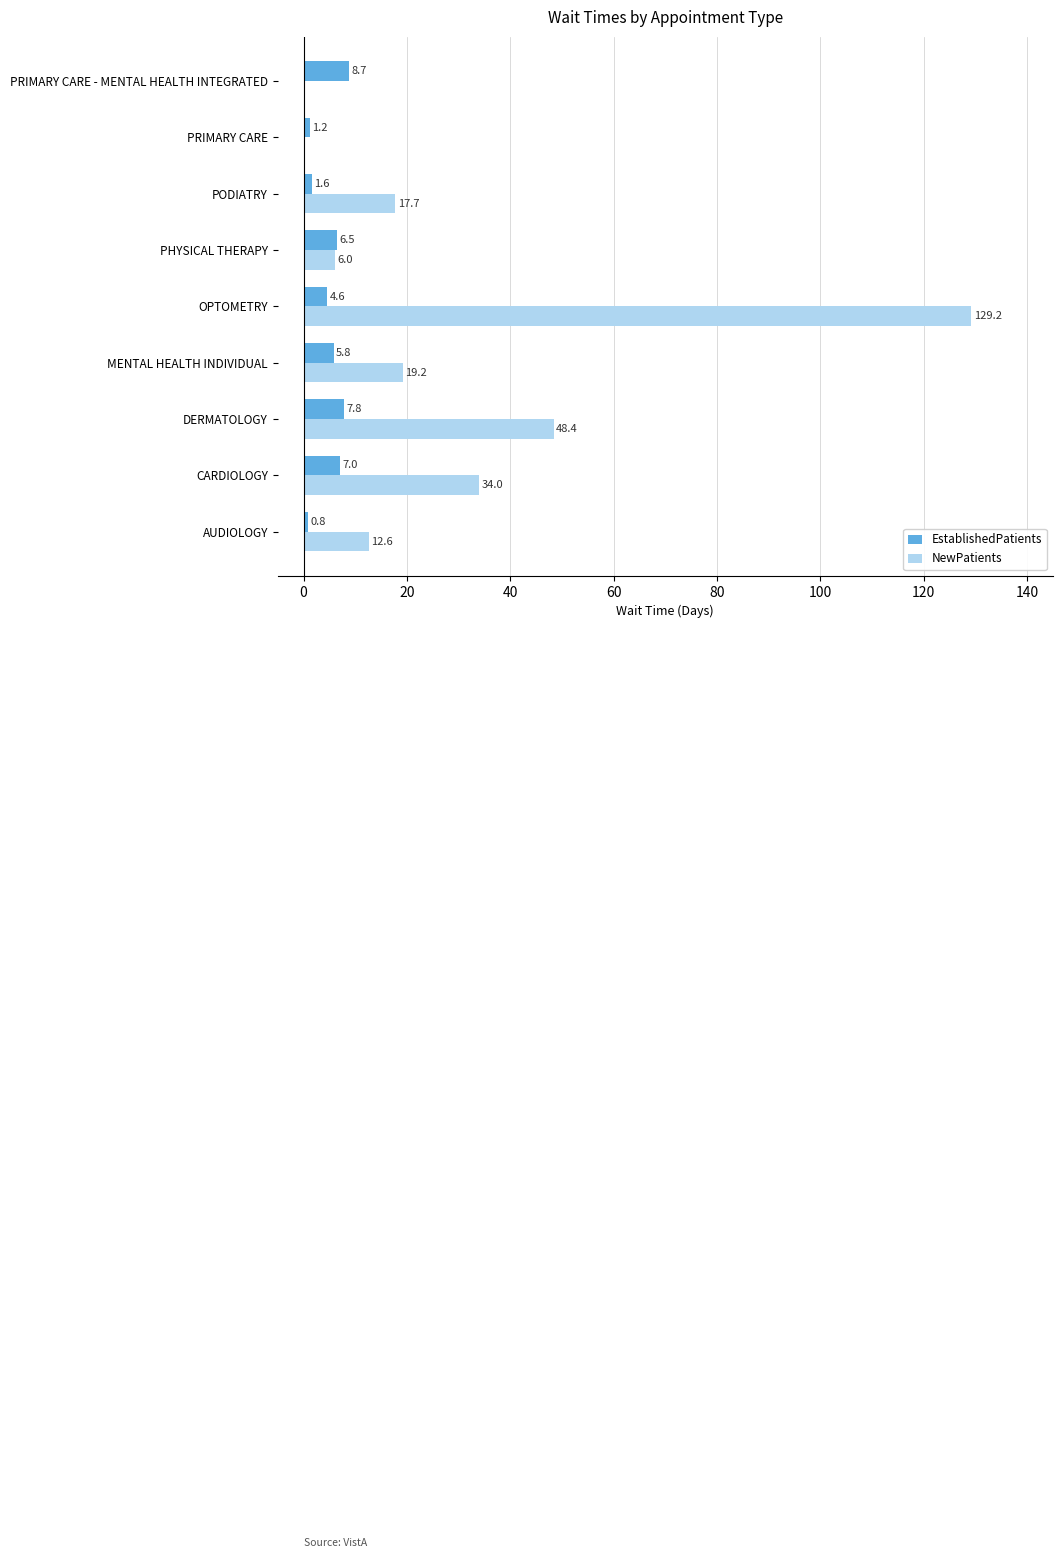

The NewPatients series shows -75.1 at PRIMARY CARE. True or false?

False